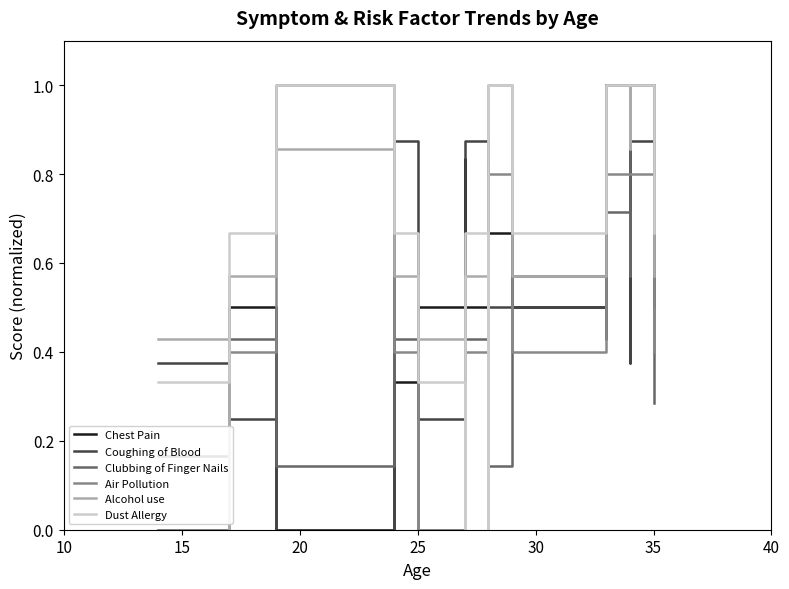

Is the value of Chest Pain at 15 greater than the value of Coughing of Blood at 20?

Yes